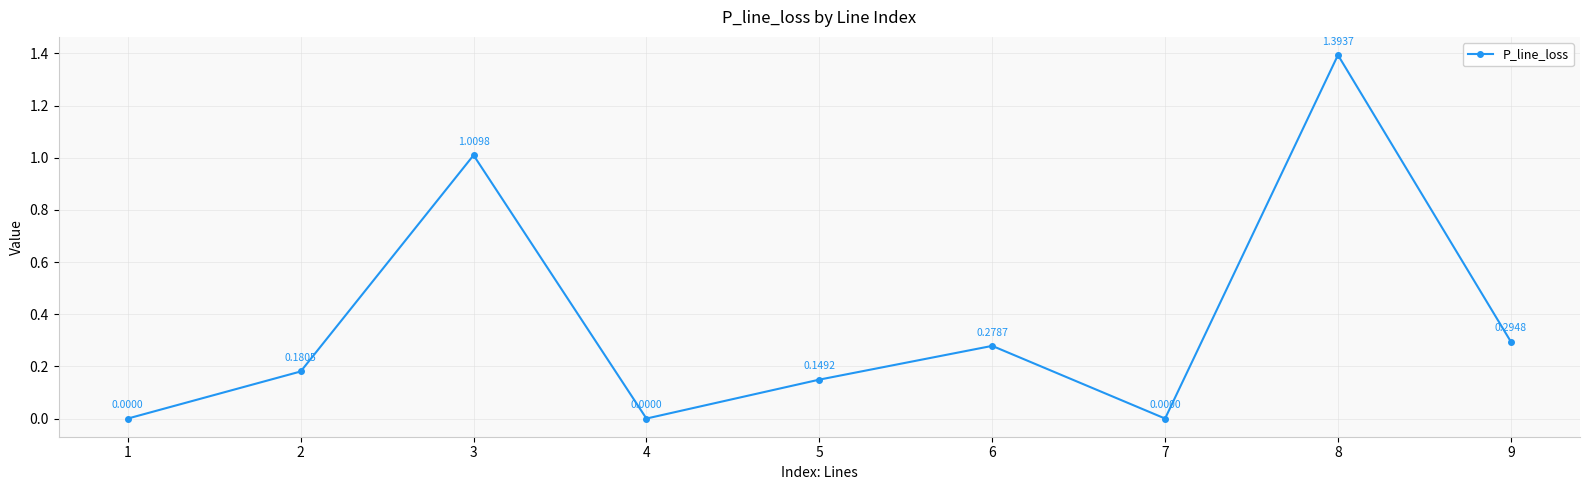

What is the sum of all values?

3.3